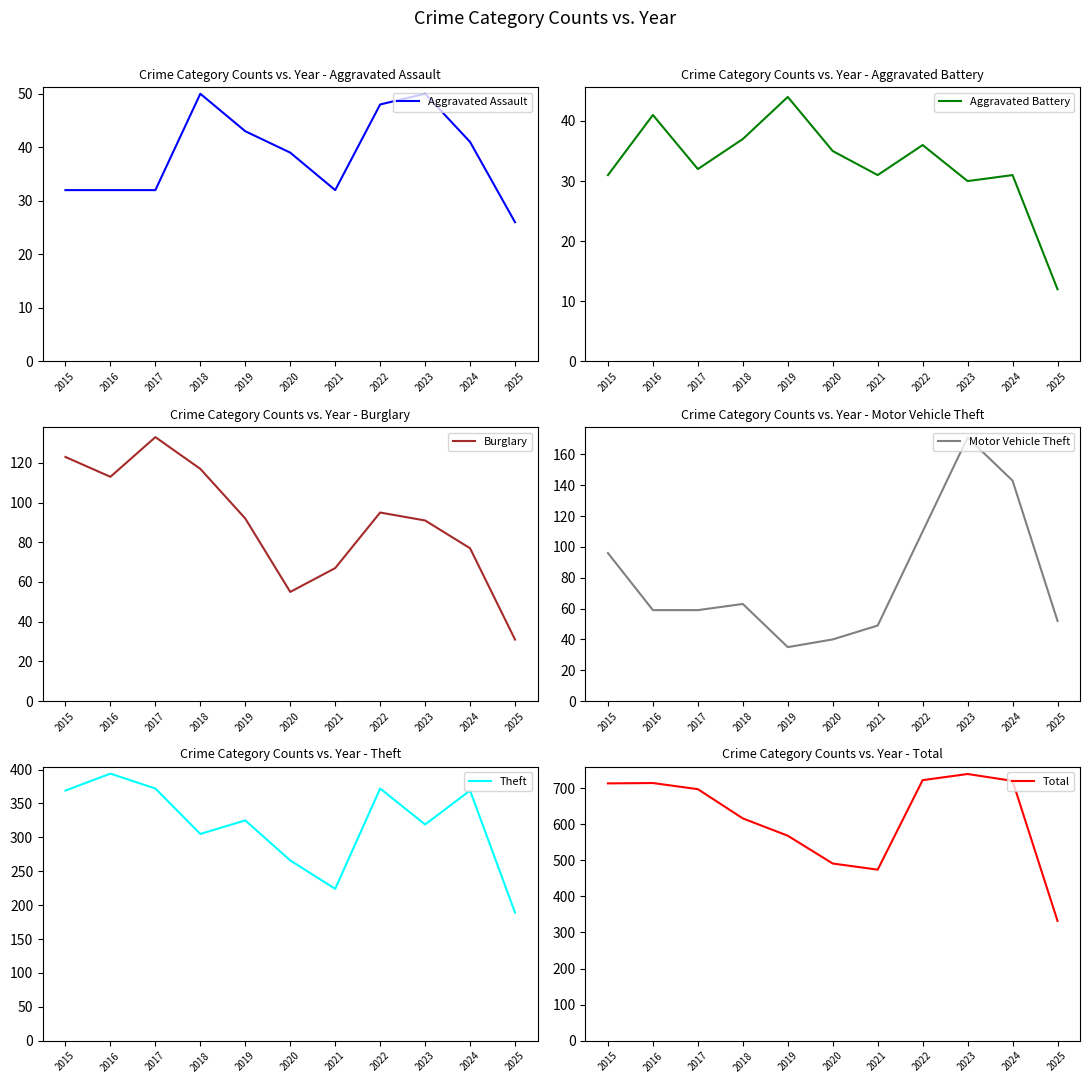

Reading left to right, transcribe all the data shown in this chart.

Aggravated Assault: 2015=32	2016=32	2017=32	2018=50	2019=43	2020=39	2021=32	2022=48	2023=50	2024=41	2025=26
Aggravated Battery: 2015=31	2016=41	2017=32	2018=37	2019=44	2020=35	2021=31	2022=36	2023=30	2024=31	2025=12
Burglary: 2015=123	2016=113	2017=133	2018=117	2019=92	2020=55	2021=67	2022=95	2023=91	2024=77	2025=31
Motor Vehicle Theft: 2015=96	2016=59	2017=59	2018=63	2019=35	2020=40	2021=49	2022=110	2023=171	2024=143	2025=52
Theft: 2015=369	2016=394	2017=372	2018=305	2019=325	2020=266	2021=224	2022=372	2023=319	2024=369	2025=189
Total: 2015=713	2016=714	2017=697	2018=616	2019=568	2020=491	2021=474	2022=722	2023=739	2024=720	2025=332